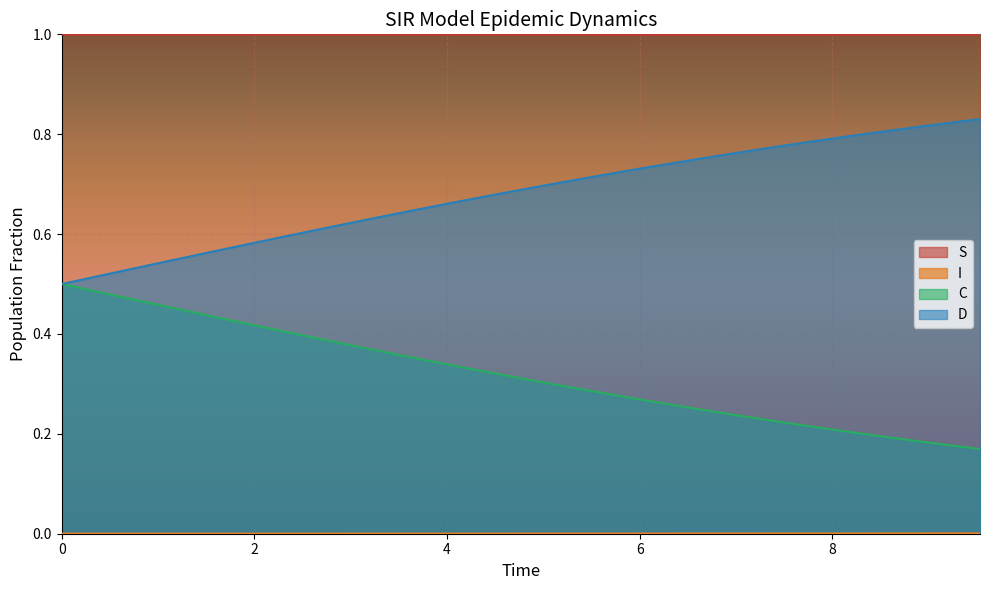

True or false: S and D intersect in this chart.

False